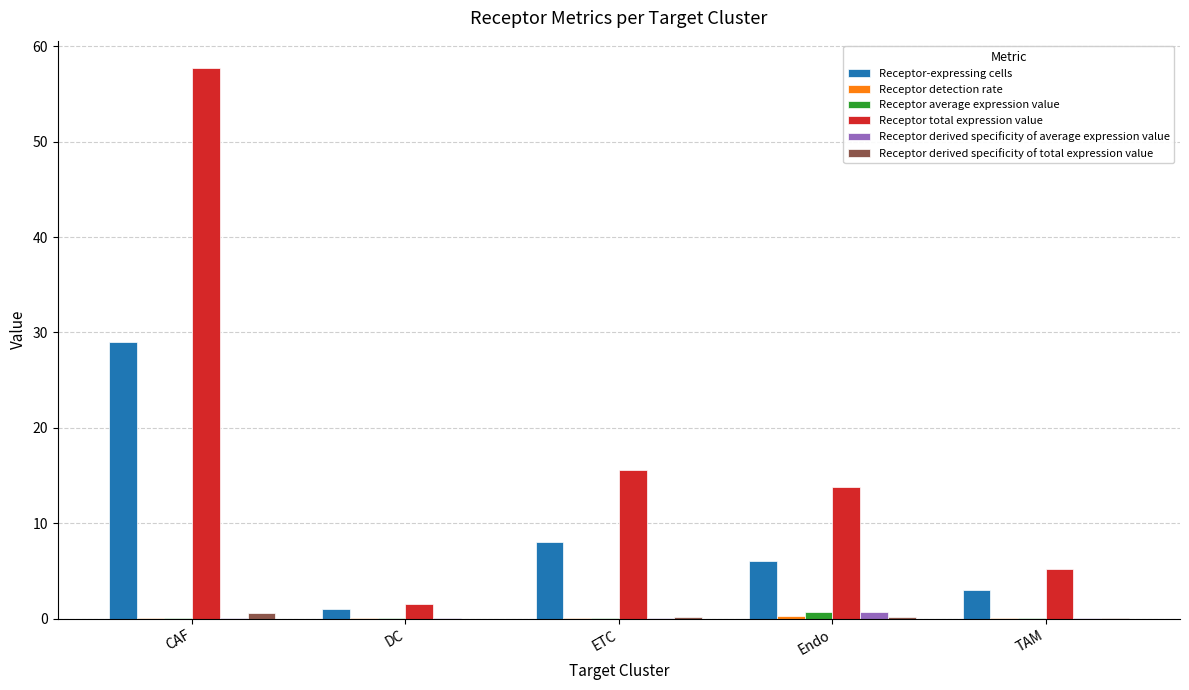

What is the sum of all Receptor derived specificity of total expression value values?

1.0